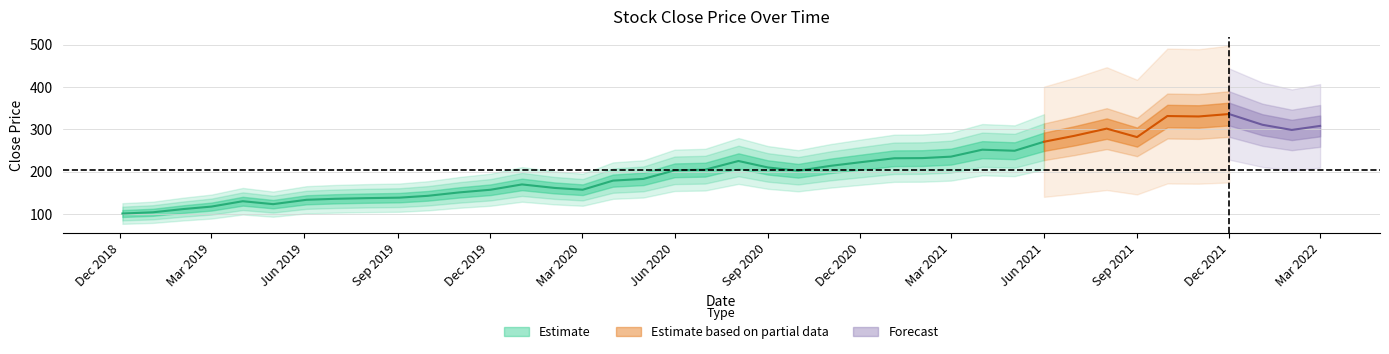

What is the difference between the maximum and second lowest values?

231.9